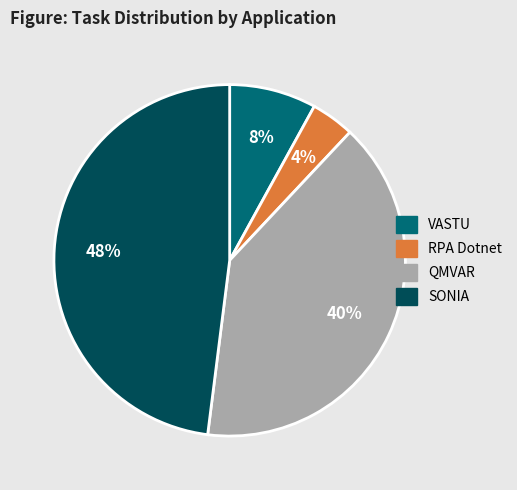

How many segments does this pie chart have?

4